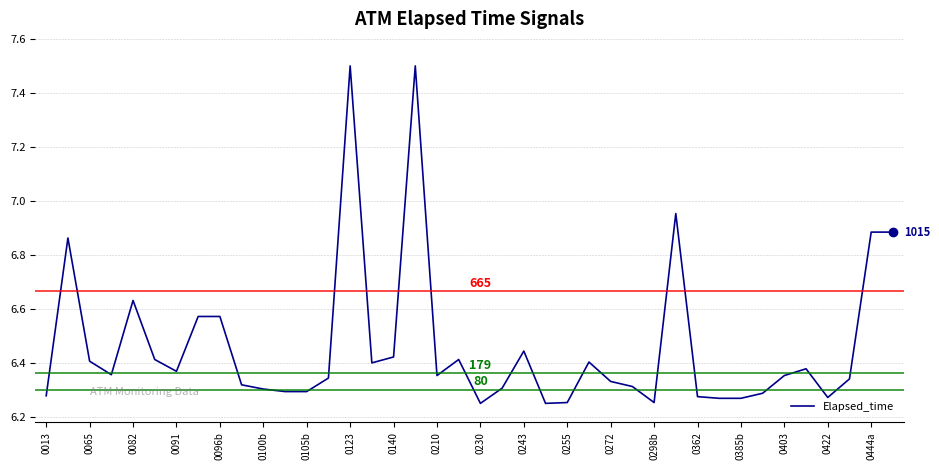

True or false: the data shows 10.0 at 0065.

False